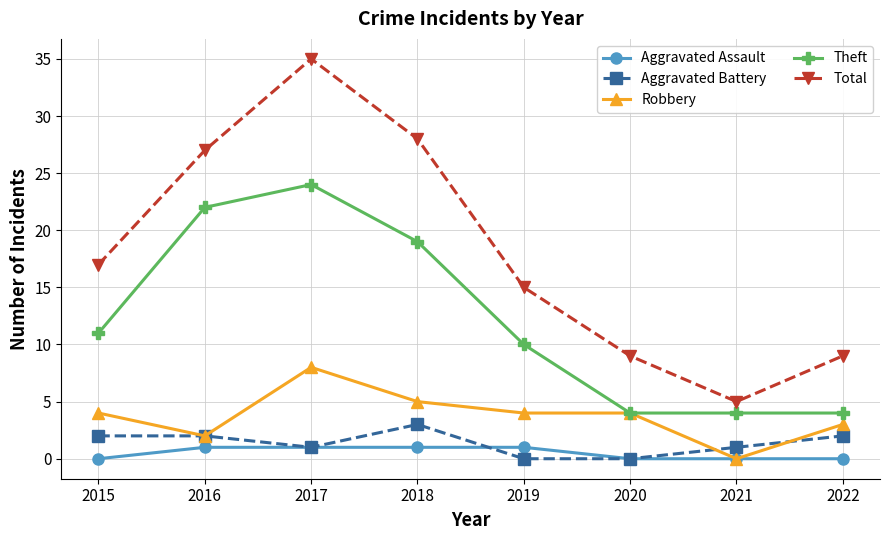

Rank the series by their maximum value, from highest to lowest.

Total, Theft, Robbery, Aggravated Battery, Aggravated Assault